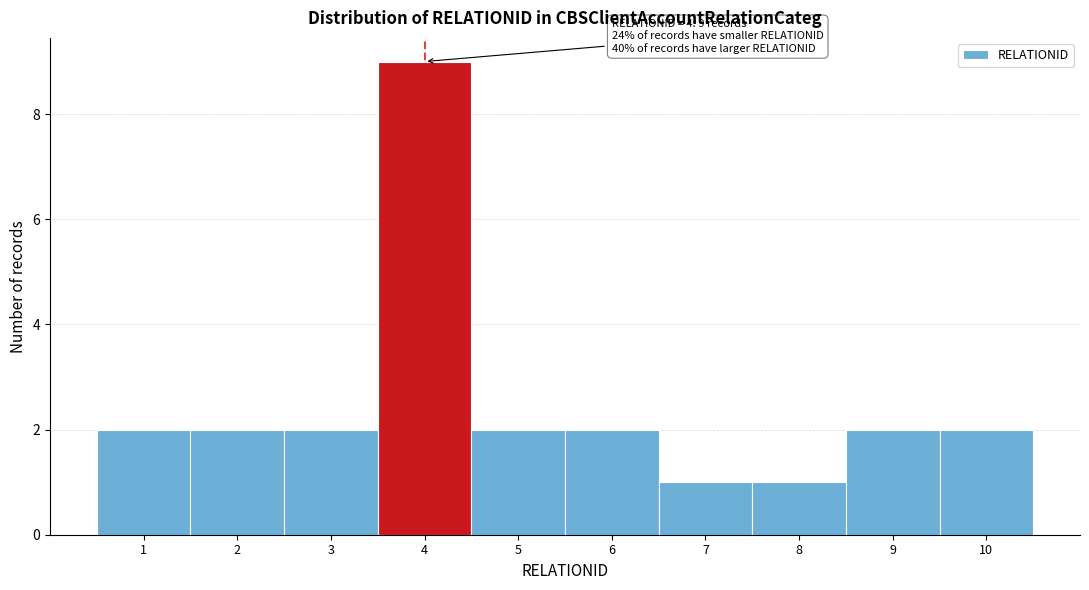

Over which range of the x-axis is the bar tallest?

3.5 to 4.5